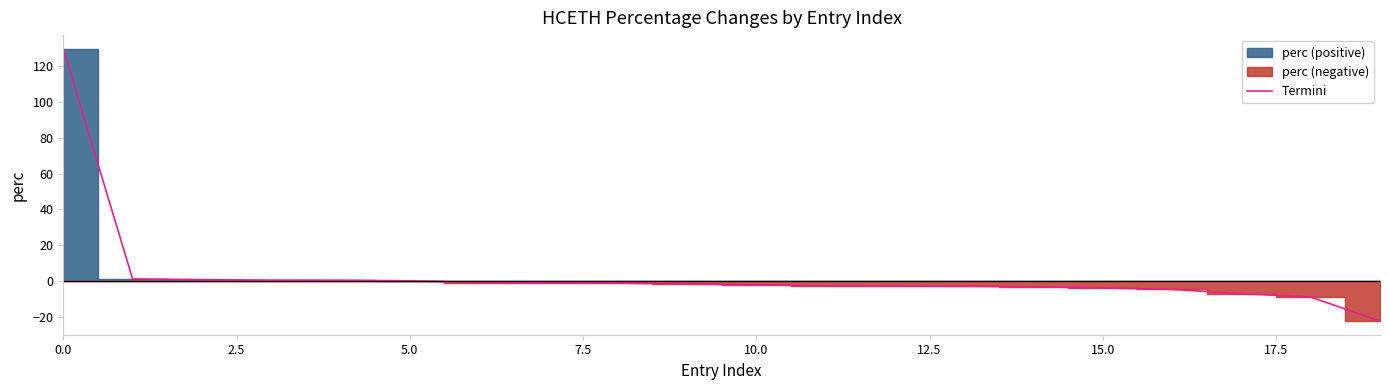

What is the maximum value for Termini?

129.5